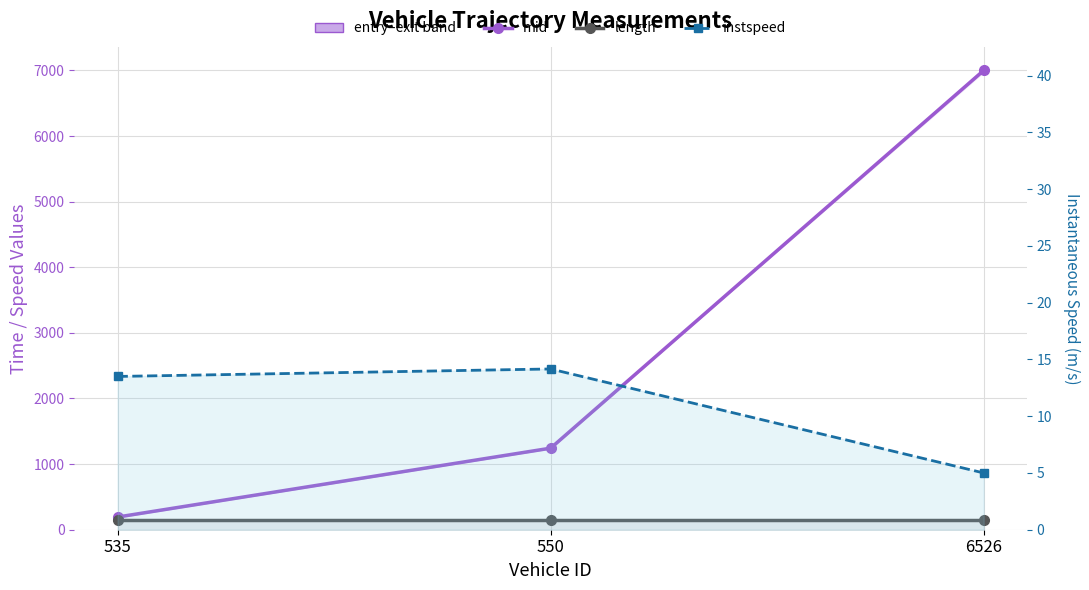

What is the difference between the instspeed values at 535 and 550?

0.7